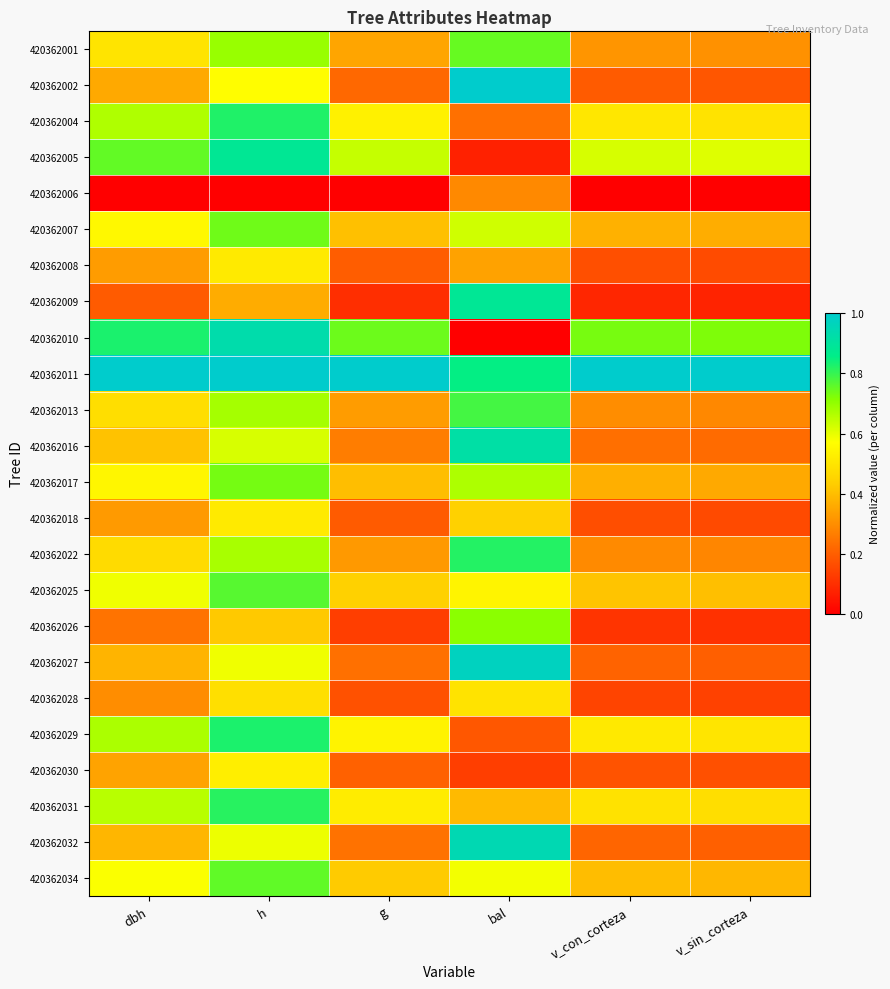

Reading left to right, what are all the values shown in this chart?

420362001: dbh=0.5	h=0.7	g=0.3	bal=0.7	v_con_corteza=0.3	v_sin_corteza=0.3
420362002: dbh=0.4	h=0.6	g=0.2	bal=1.0	v_con_corteza=0.2	v_sin_corteza=0.2
420362004: dbh=0.7	h=0.8	g=0.5	bal=0.2	v_con_corteza=0.5	v_sin_corteza=0.5
420362005: dbh=0.8	h=0.9	g=0.6	bal=0.1	v_con_corteza=0.6	v_sin_corteza=0.6
420362006: dbh=0.0	h=0.0	g=0.0	bal=0.3	v_con_corteza=0.0	v_sin_corteza=0.0
420362007: dbh=0.6	h=0.7	g=0.4	bal=0.6	v_con_corteza=0.4	v_sin_corteza=0.4
420362008: dbh=0.3	h=0.5	g=0.2	bal=0.3	v_con_corteza=0.2	v_sin_corteza=0.2
420362009: dbh=0.2	h=0.4	g=0.1	bal=0.9	v_con_corteza=0.1	v_sin_corteza=0.1
420362010: dbh=0.8	h=0.9	g=0.7	bal=0.0	v_con_corteza=0.7	v_sin_corteza=0.7
420362011: dbh=1.0	h=1.0	g=1.0	bal=0.9	v_con_corteza=1.0	v_sin_corteza=1.0
420362013: dbh=0.5	h=0.7	g=0.3	bal=0.8	v_con_corteza=0.3	v_sin_corteza=0.3
420362016: dbh=0.4	h=0.6	g=0.3	bal=0.9	v_con_corteza=0.2	v_sin_corteza=0.2
420362017: dbh=0.5	h=0.7	g=0.4	bal=0.7	v_con_corteza=0.4	v_sin_corteza=0.4
420362018: dbh=0.3	h=0.5	g=0.2	bal=0.4	v_con_corteza=0.2	v_sin_corteza=0.2
420362022: dbh=0.5	h=0.7	g=0.3	bal=0.8	v_con_corteza=0.3	v_sin_corteza=0.3
420362025: dbh=0.6	h=0.8	g=0.4	bal=0.5	v_con_corteza=0.4	v_sin_corteza=0.4
420362026: dbh=0.2	h=0.4	g=0.1	bal=0.7	v_con_corteza=0.1	v_sin_corteza=0.1
420362027: dbh=0.4	h=0.6	g=0.2	bal=1.0	v_con_corteza=0.2	v_sin_corteza=0.2
420362028: dbh=0.3	h=0.5	g=0.2	bal=0.5	v_con_corteza=0.1	v_sin_corteza=0.1
420362029: dbh=0.7	h=0.8	g=0.5	bal=0.2	v_con_corteza=0.5	v_sin_corteza=0.5
420362030: dbh=0.3	h=0.5	g=0.2	bal=0.1	v_con_corteza=0.2	v_sin_corteza=0.2
420362031: dbh=0.7	h=0.8	g=0.5	bal=0.4	v_con_corteza=0.5	v_sin_corteza=0.5
420362032: dbh=0.4	h=0.6	g=0.2	bal=0.9	v_con_corteza=0.2	v_sin_corteza=0.2
420362034: dbh=0.6	h=0.8	g=0.4	bal=0.6	v_con_corteza=0.4	v_sin_corteza=0.4